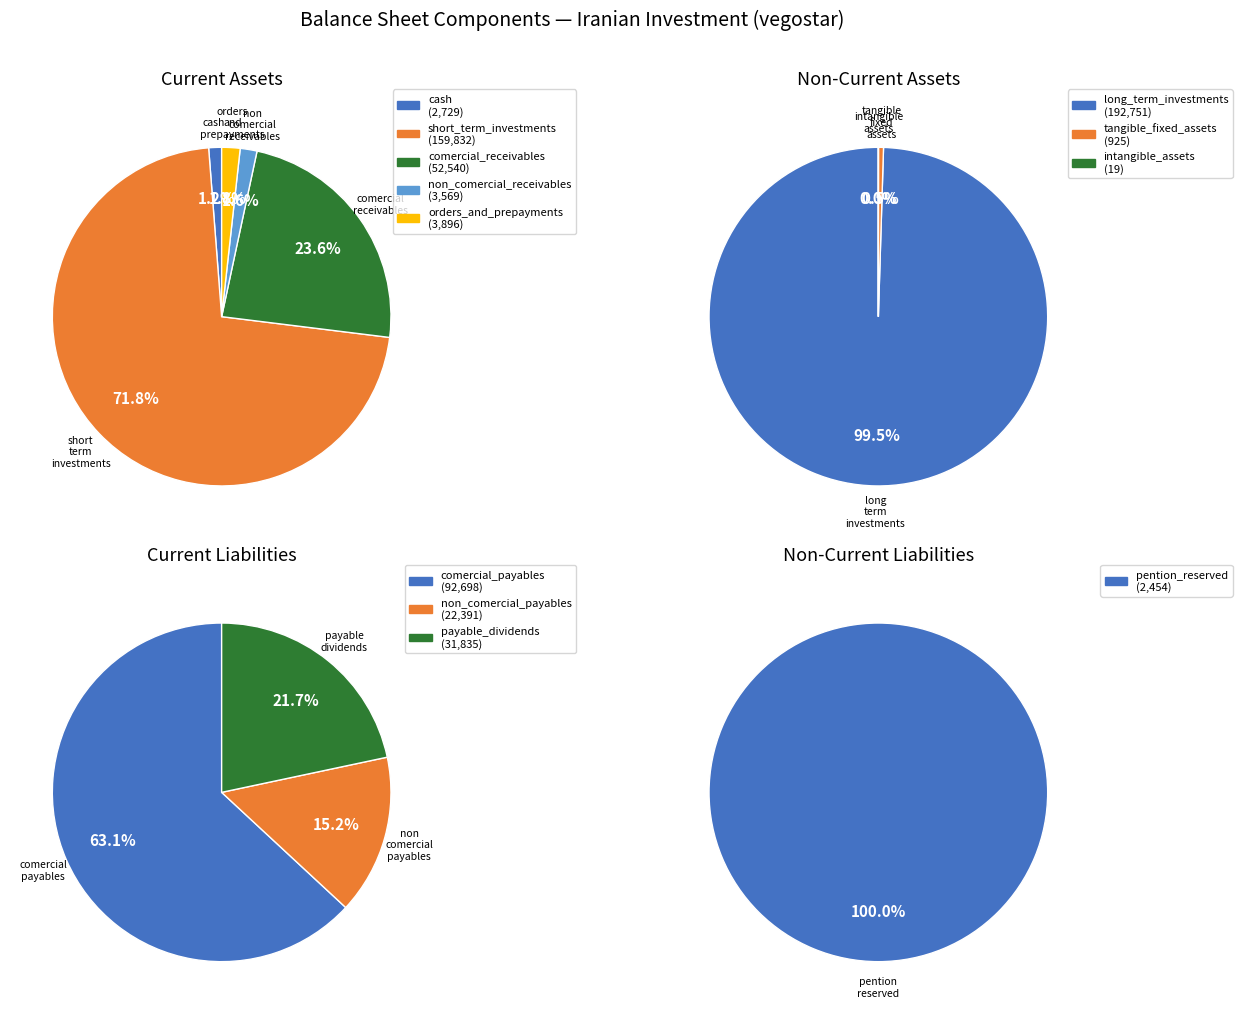

What is the ratio of the value at long_term_investments to the value at non_comercial_payables?

8.6